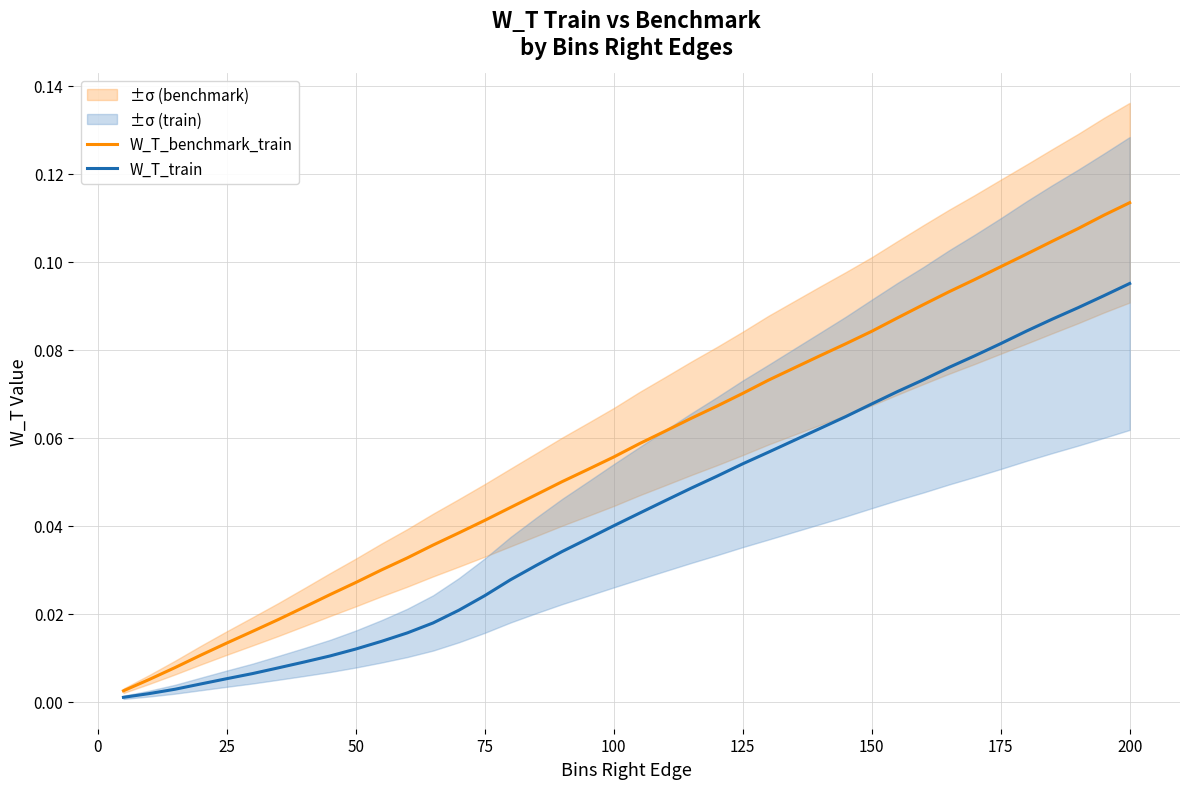

Does the chart display data point markers on the line(s)?

No